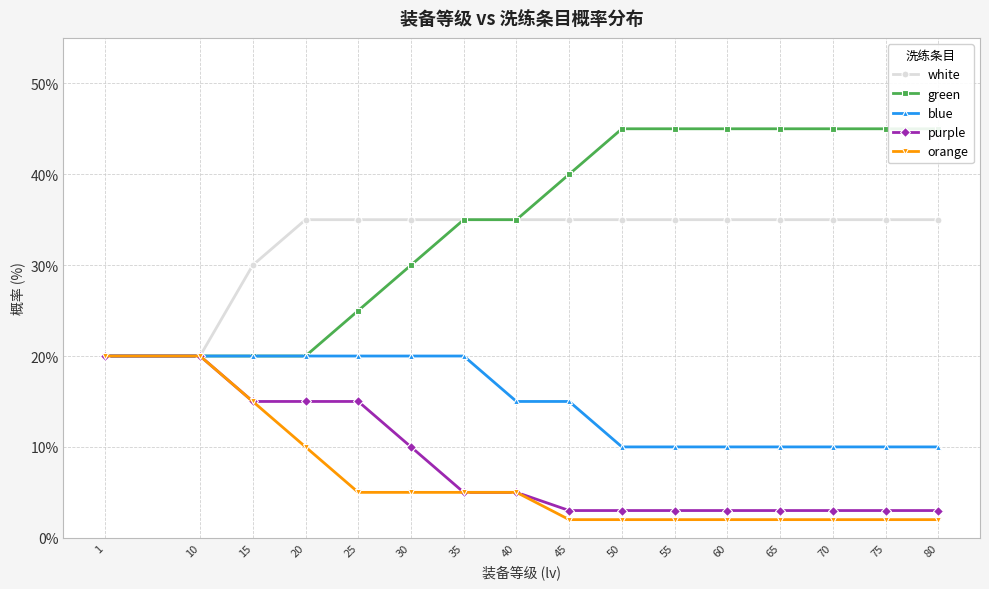

True or false: white has more than 1 interior local peaks.

False